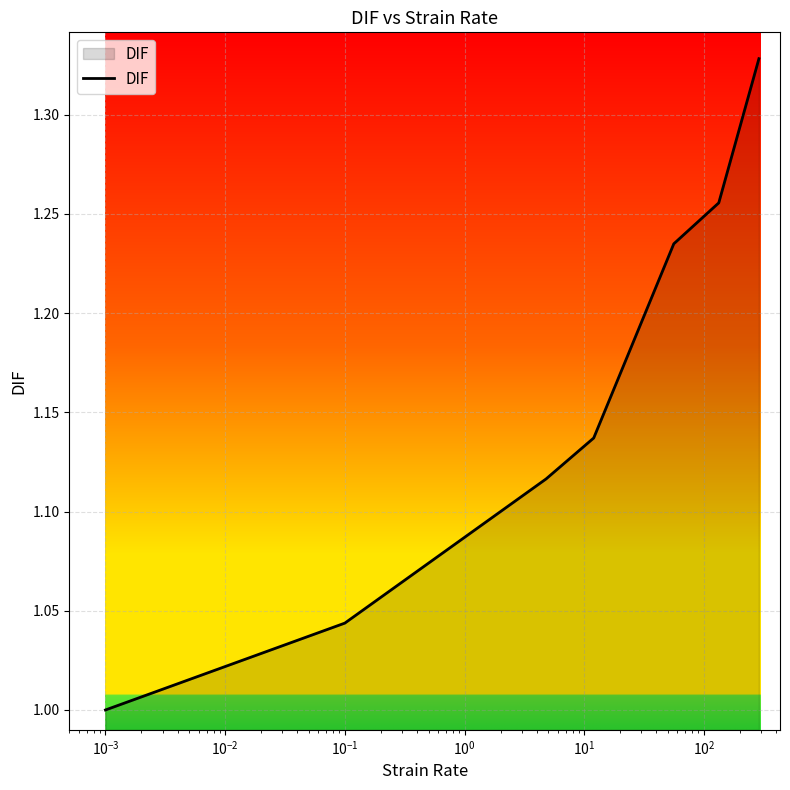

What is the difference between the maximum and minimum values?

0.3